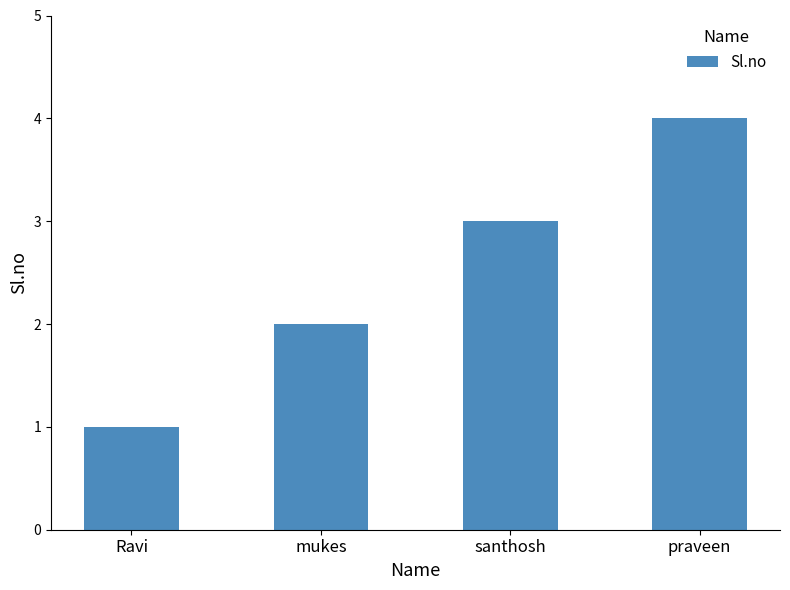

How many distinct data groups are displayed?

1